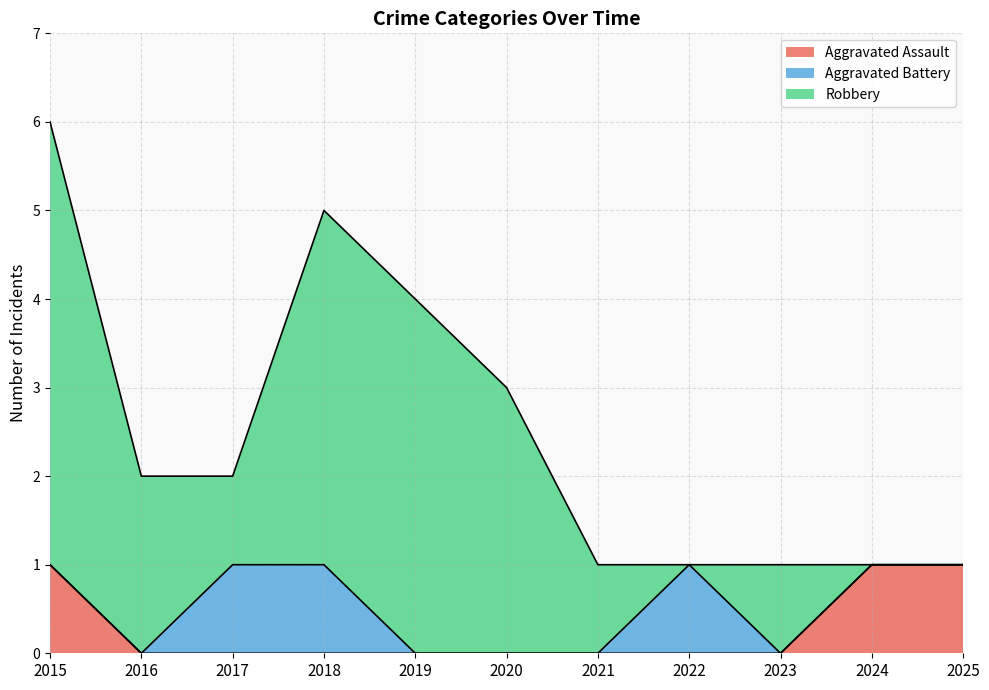

How many lines are shown in the chart?

3